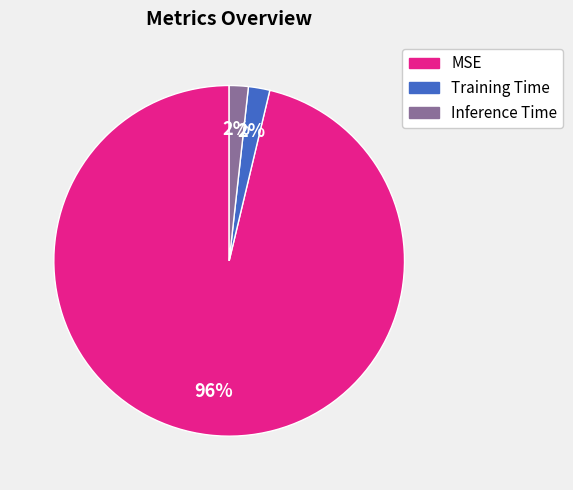

Which has a higher value, MSE or Training Time?

MSE